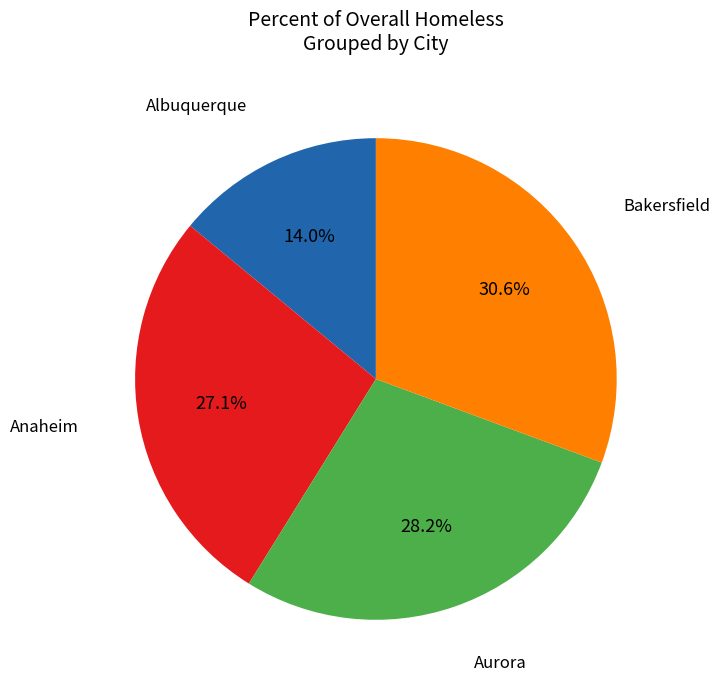

Count the number of slices in the pie.

4